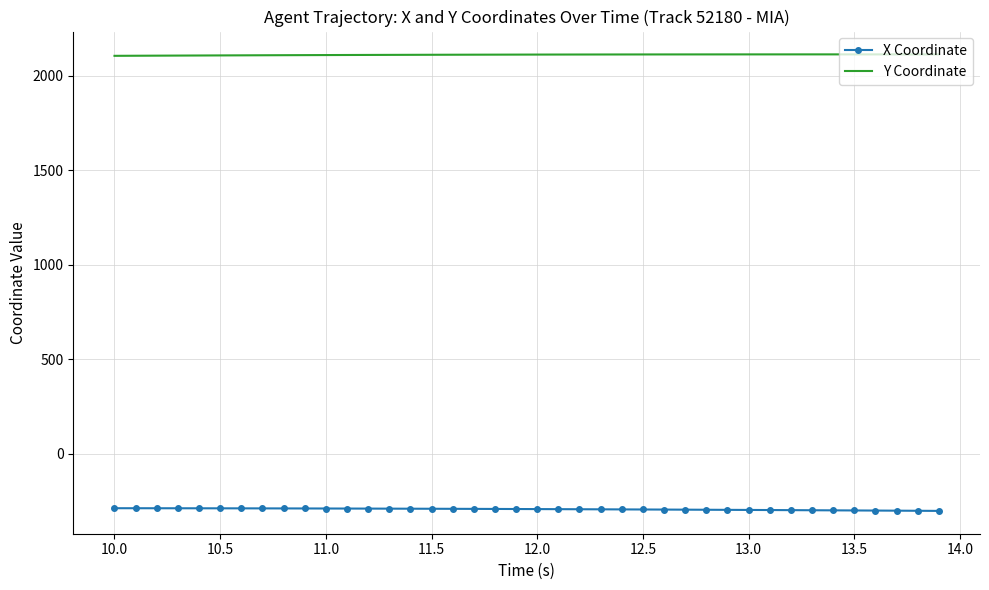

Rank the series by their average value, from lowest to highest.

X Coordinate, Y Coordinate